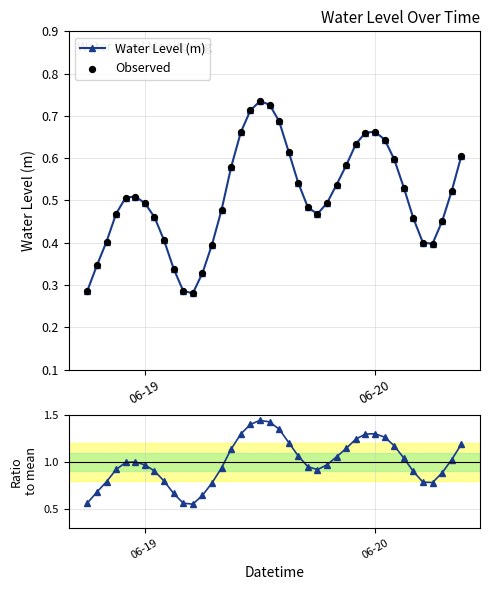

True or false: Water Level (m) has more than 2 points higher than both neighbors.

True